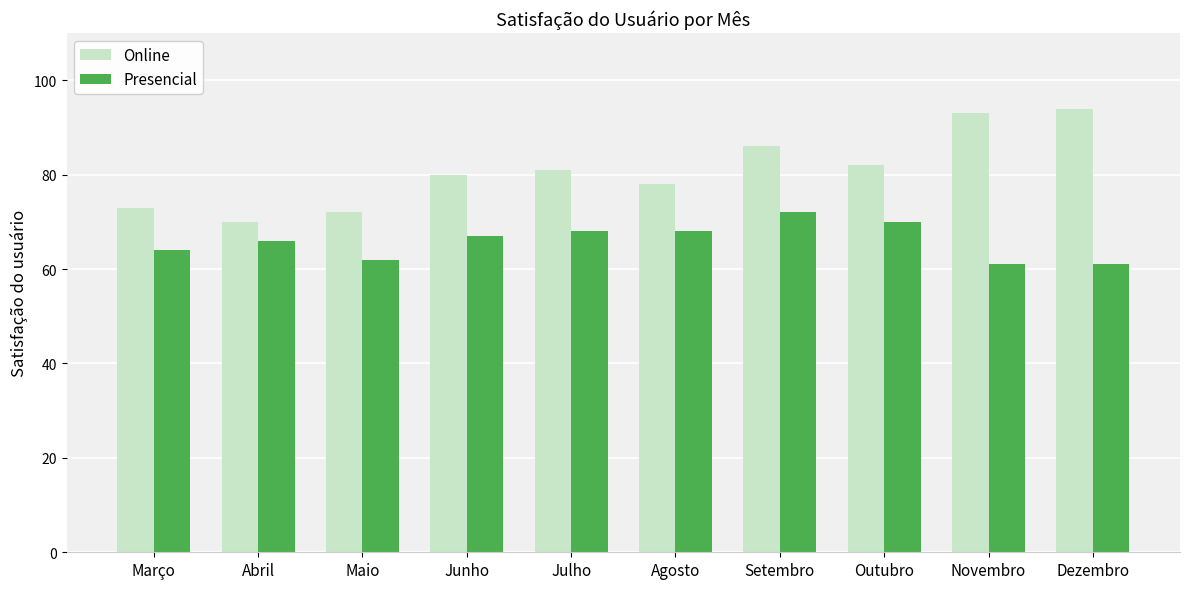

What is the label of the 1st bar from the right?

Dezembro